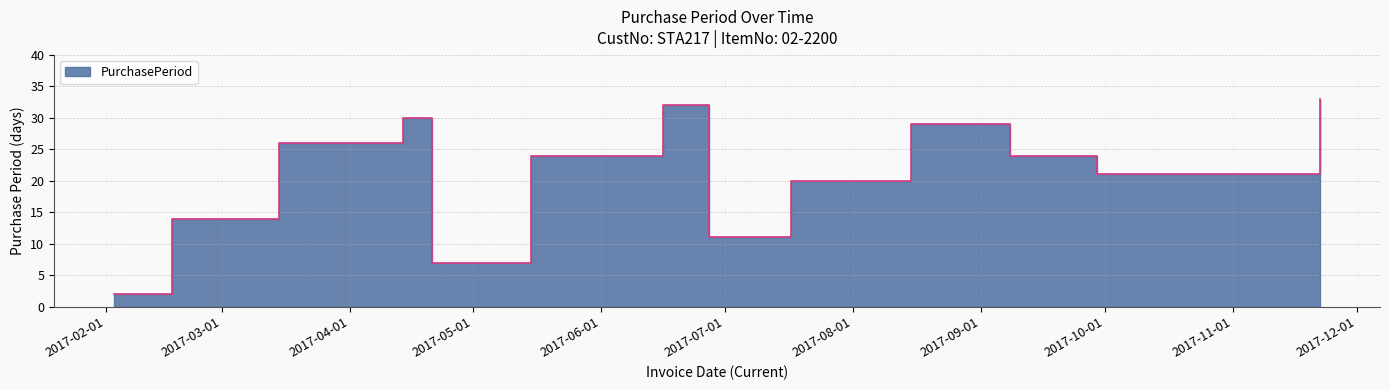

Rank the categories by value from highest to lowest.

2017-11-22, 2017-06-16, 2017-04-14, 2017-08-15, 2017-03-15, 2017-05-15, 2017-09-08, 2017-09-29, 2017-10-20, 2017-07-17, 2017-02-17, 2017-06-27, 2017-04-21, 2017-02-03